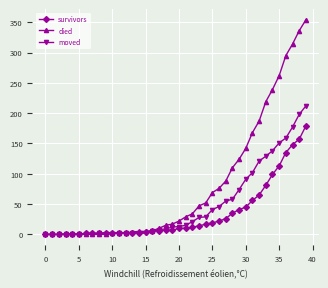

What is the maximum value for survivors?

179